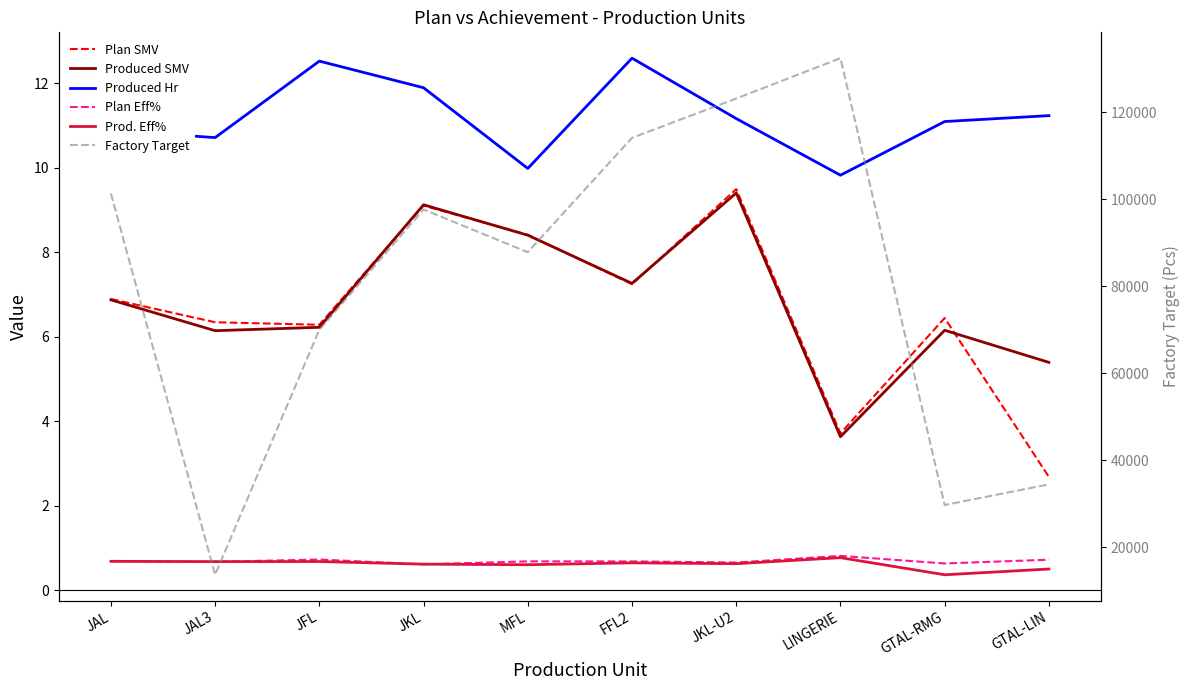

Is it true that Produced Hr equals 18.7 at JKL-U2?

False